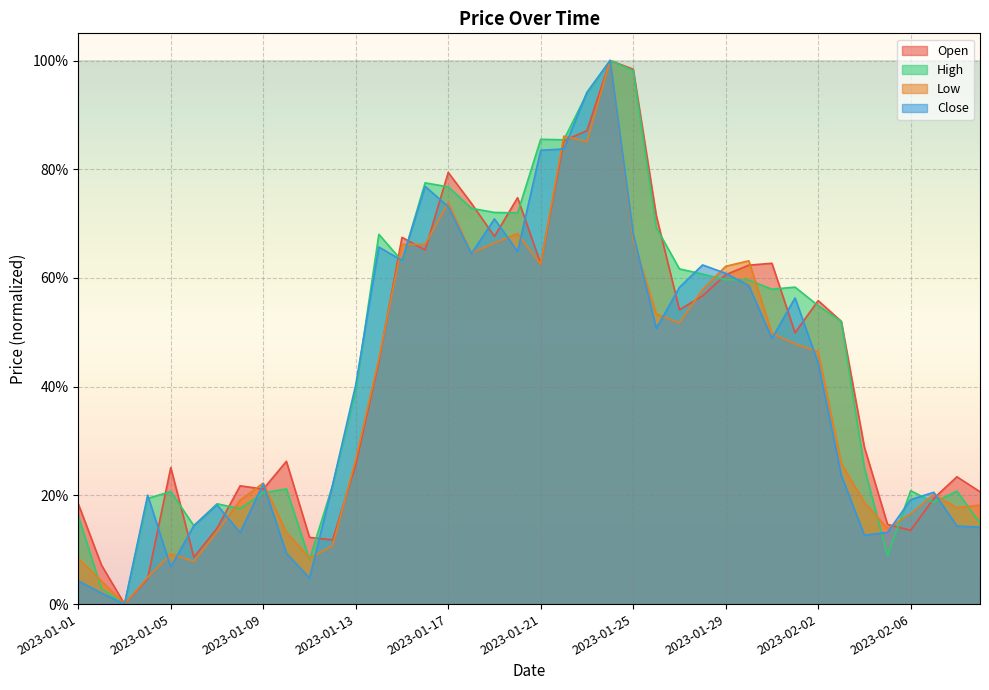

In High, how many points are lower than both neighbors (excluding endpoints)?

10